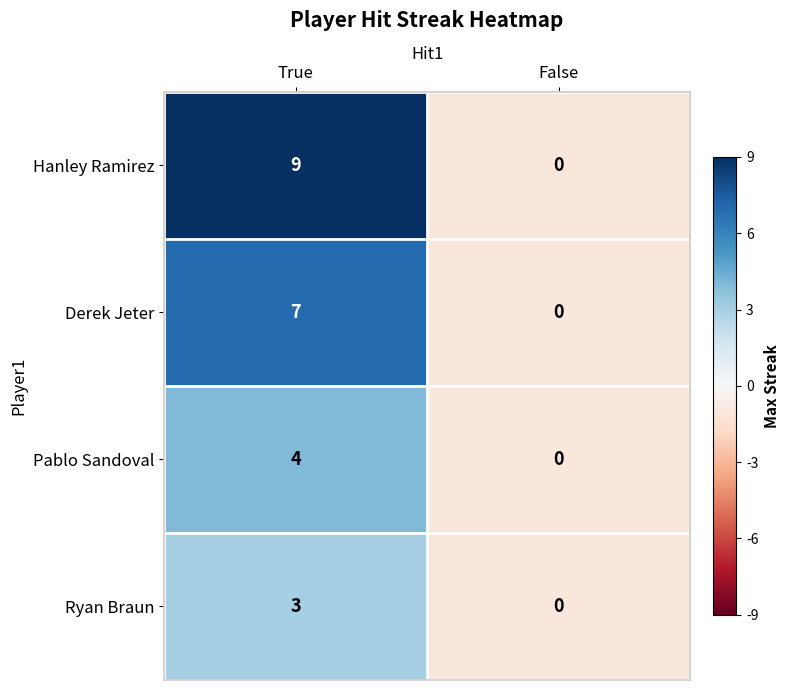

The Hanley Ramirez series shows 15 at True. True or false?

False